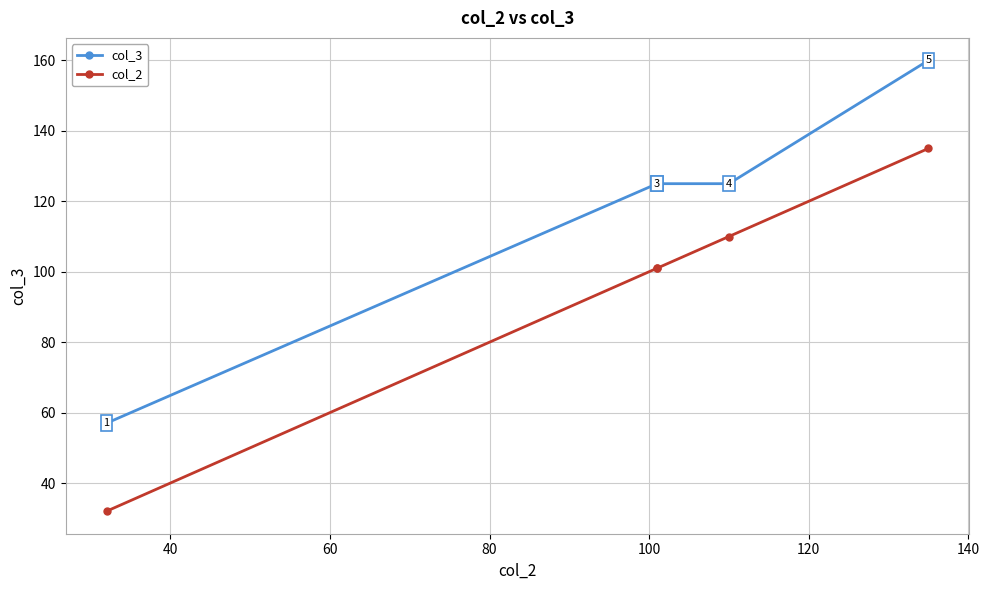

True or false: col_3 has a value of 163 at 80.

False